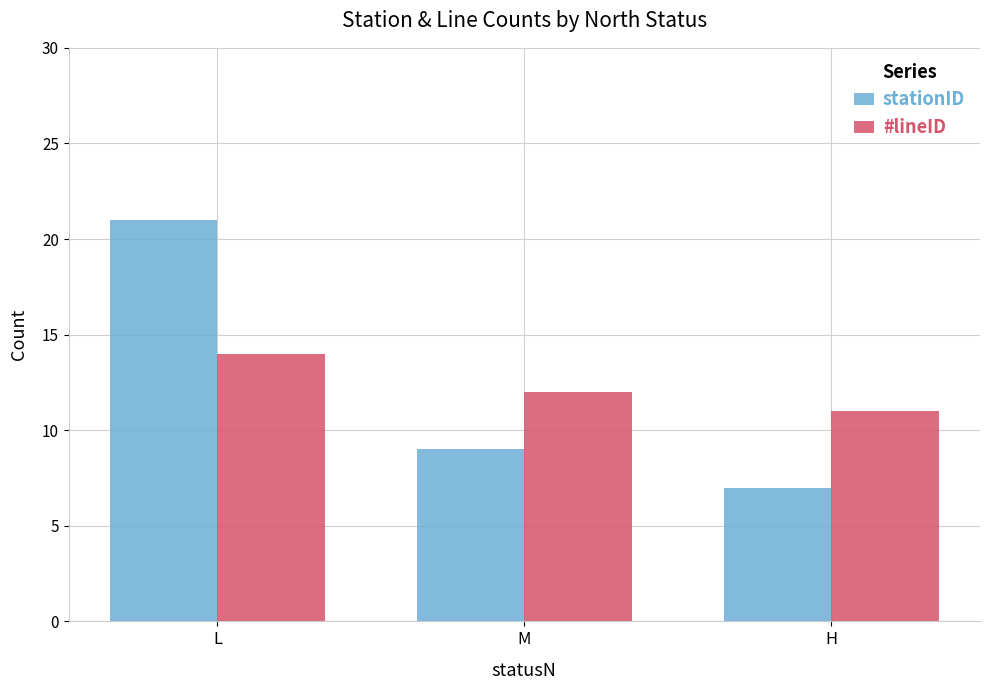

Read the stationID value at M.

9